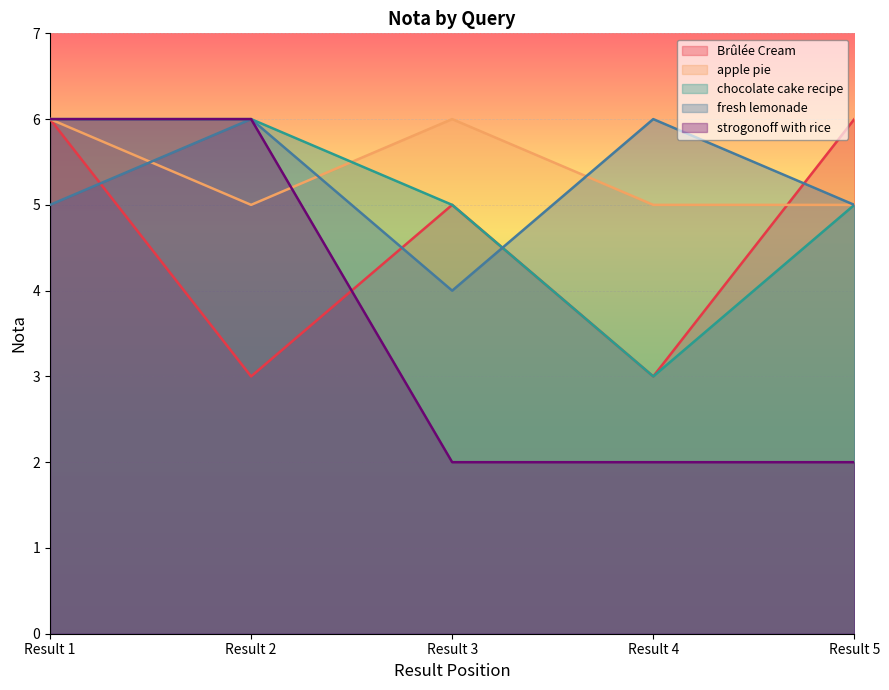

Where do apple pie and Brûlée Cream first cross each other?

Result 4 and Result 5